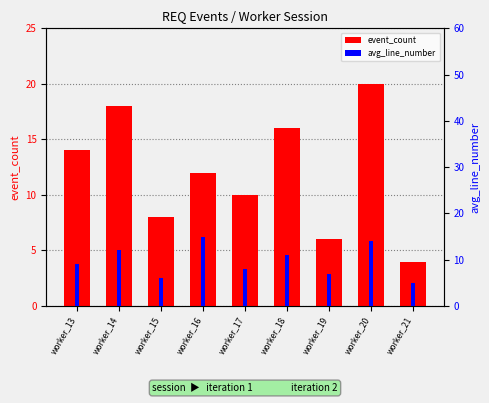

Which series changed the most between worker_15 and worker_19?

event_count